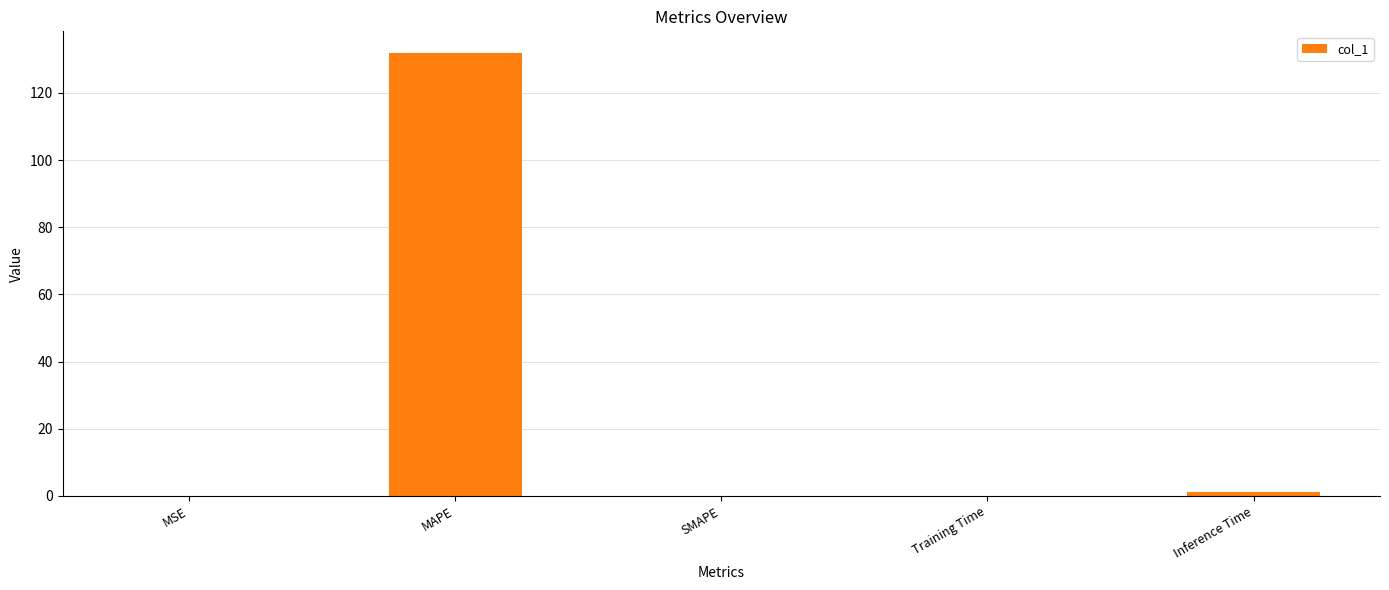

Which category has the highest value across all series?

MAPE